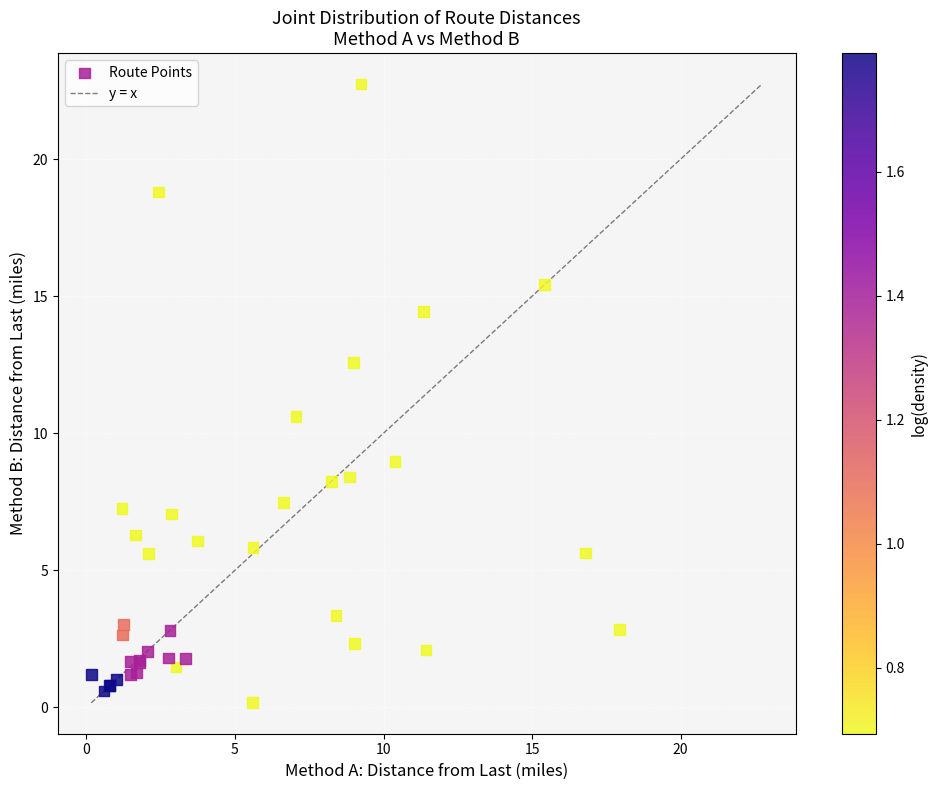

What Y value in the scatter plot is closest to 11?

10.6